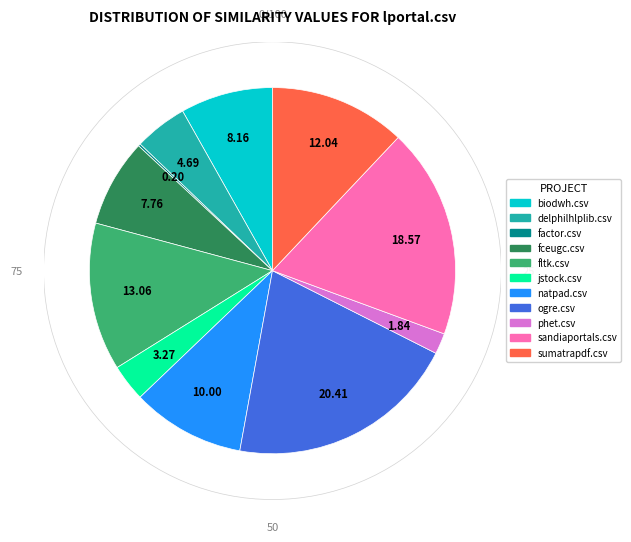

Is there any slice that represents more than half of the pie?

No